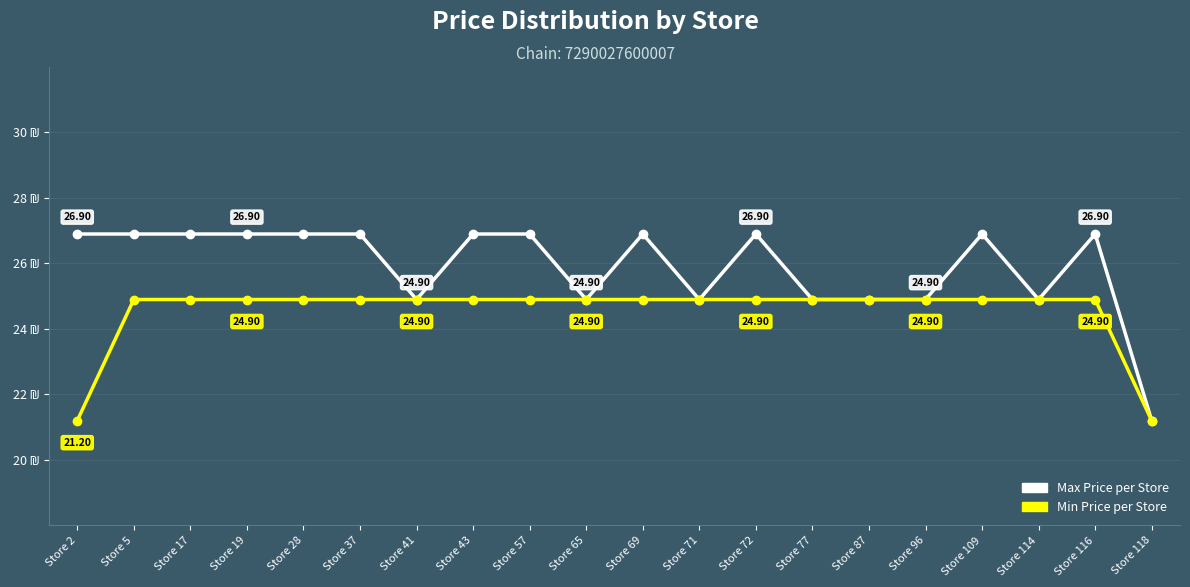

Is this an area chart (filled region under the line)?

No